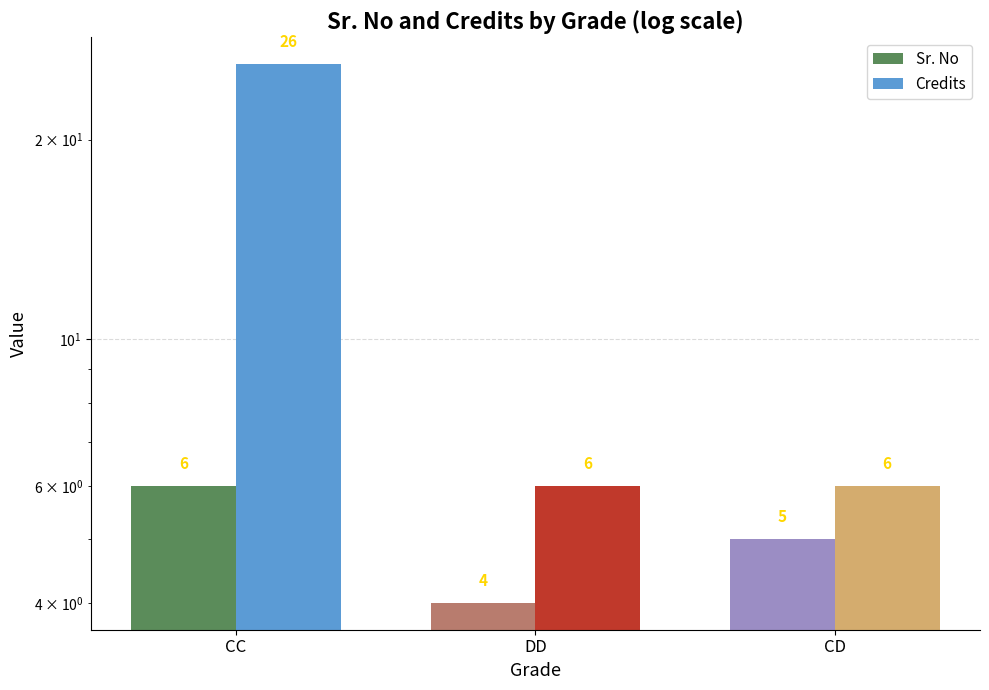

Rank the series at CC from lowest to highest value.

Sr. No, Credits